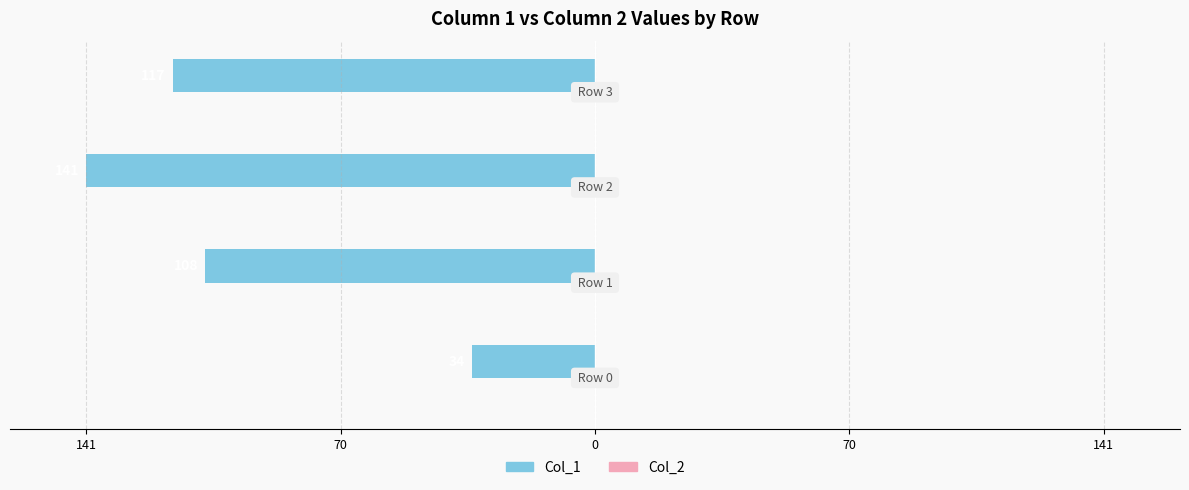

Does the chart contain any negative values?

Yes